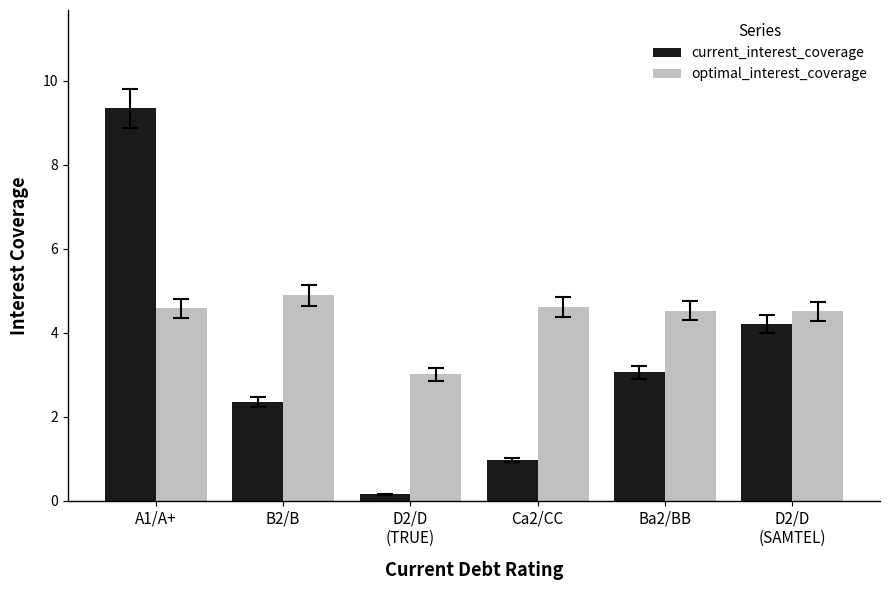

What is the label of the 2nd bar from the right?

Ba2/BB